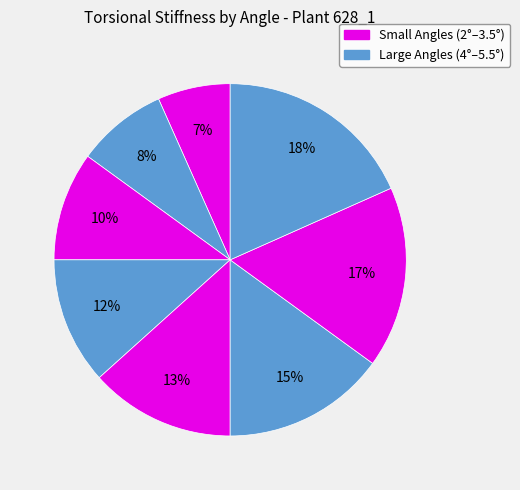

Count the number of slices in the pie.

8